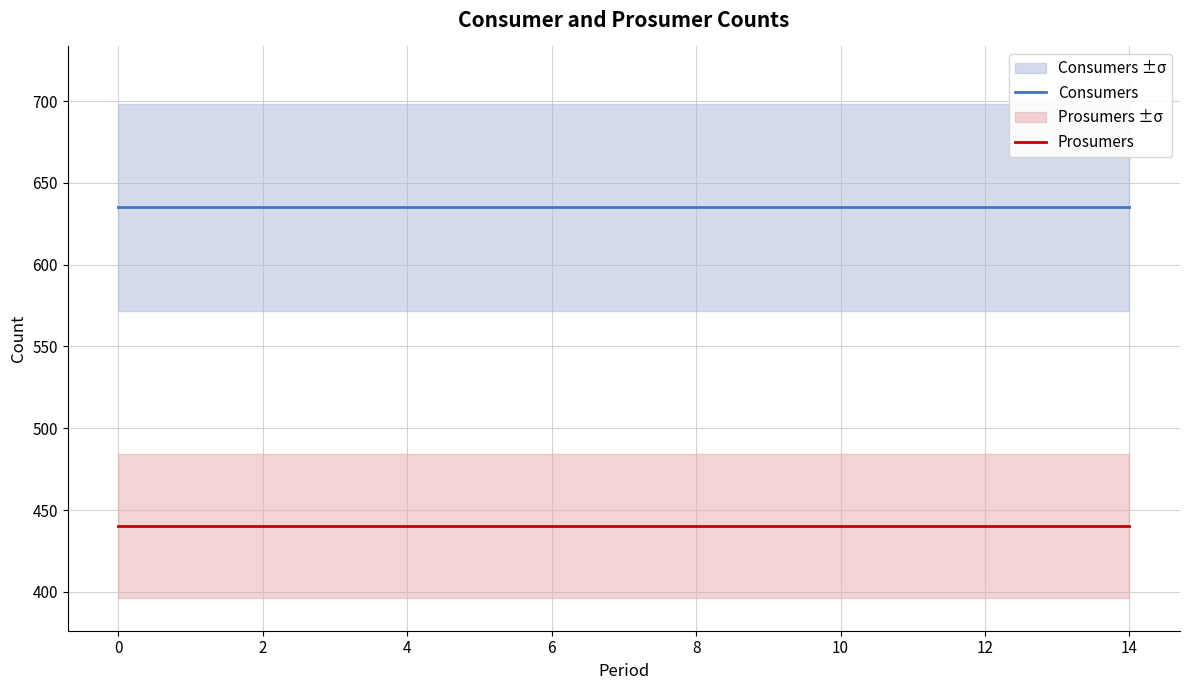

What is the minimum value for Consumers?

635